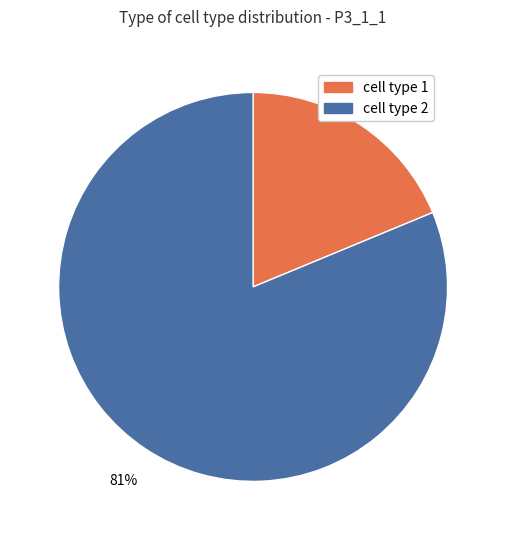

Which category has the biggest portion of the pie?

cell type 2